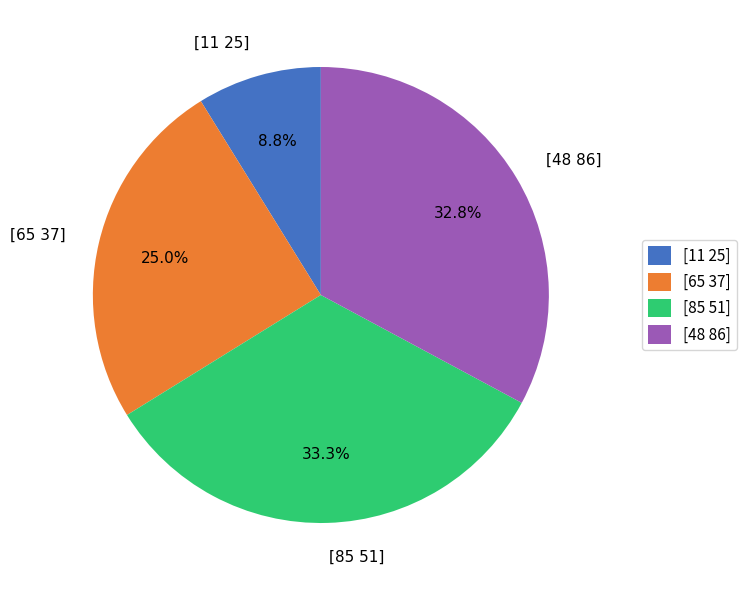

Do [85 51] and [65 37] together represent more than half of the pie?

Yes